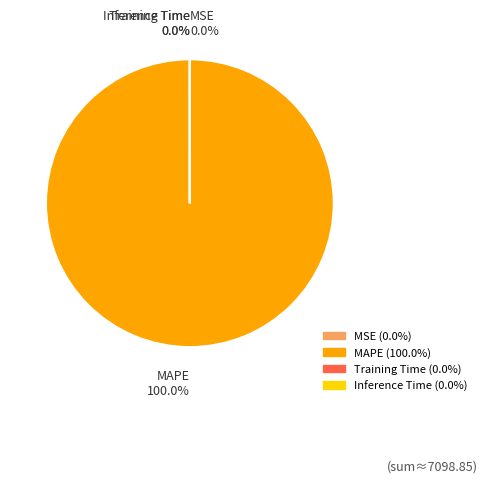

Is there a majority slice in this chart?

Yes